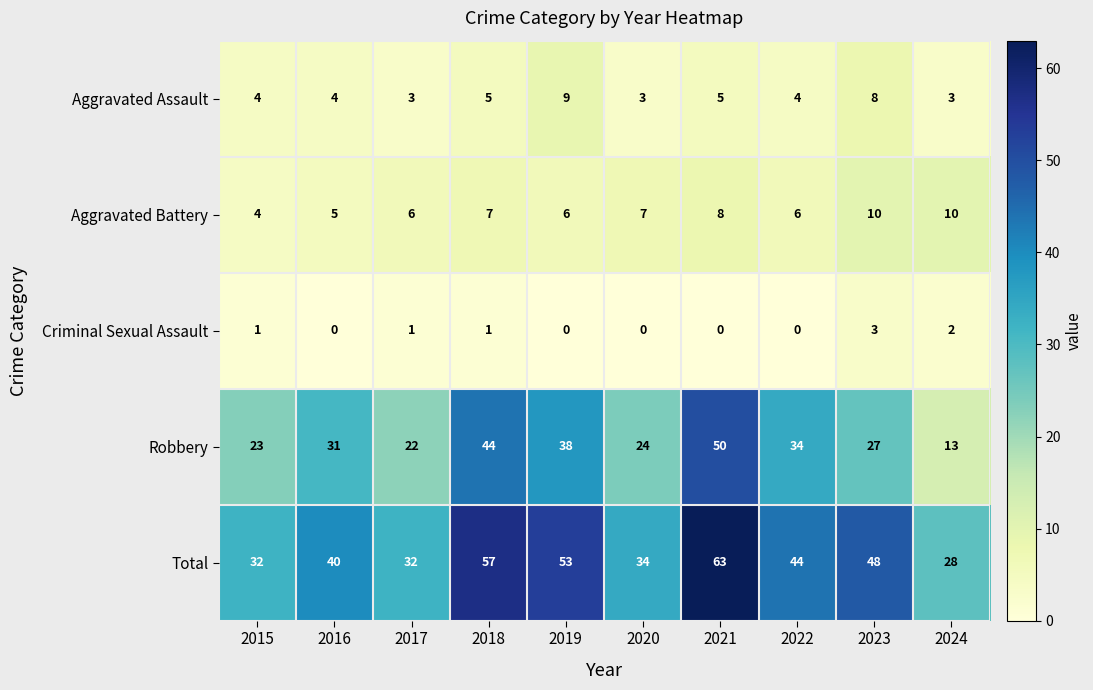

At which category is the sum across all series the highest?

2021